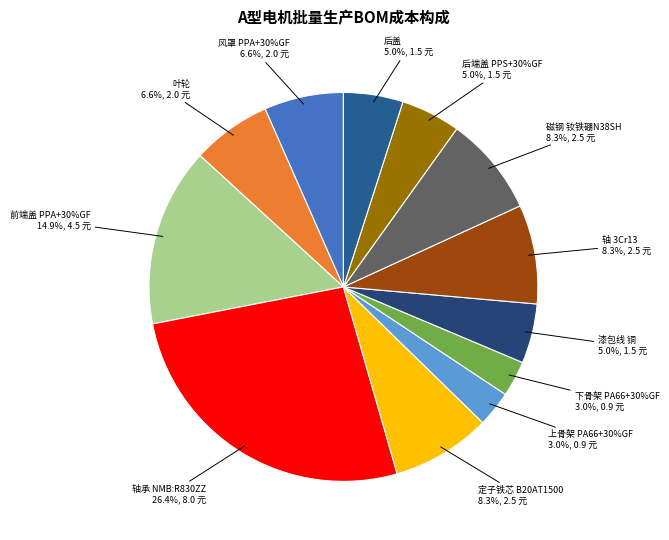

To the nearest percent, what is the combined percentage of 后盖 and 风罩
PPA+30%GF?

12%